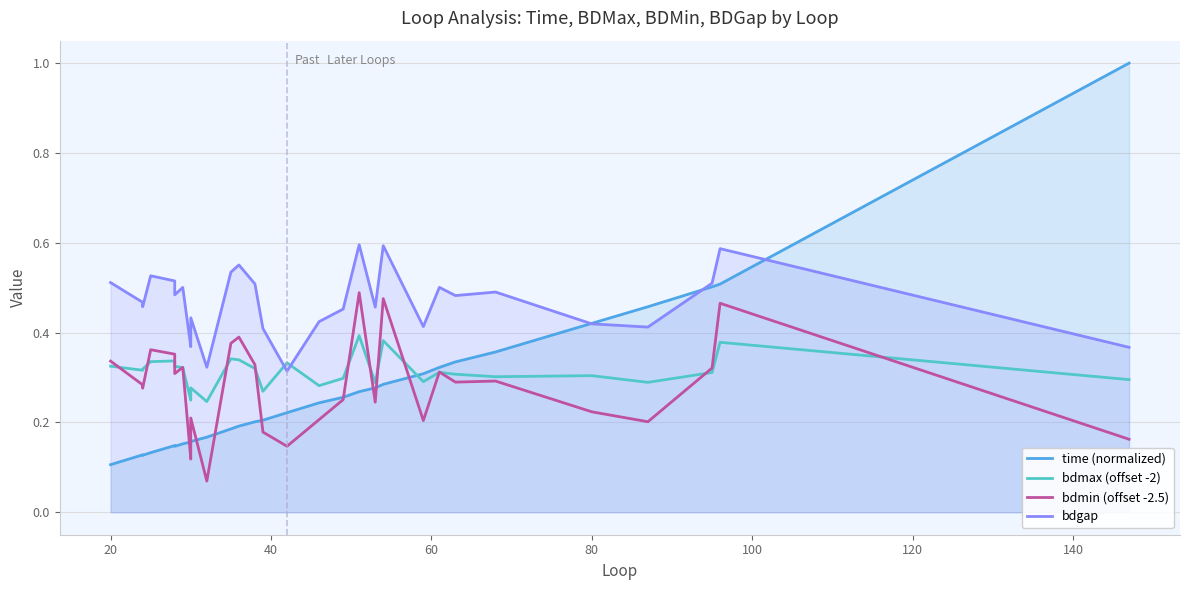

What is the label of the 28th point from the right?

40